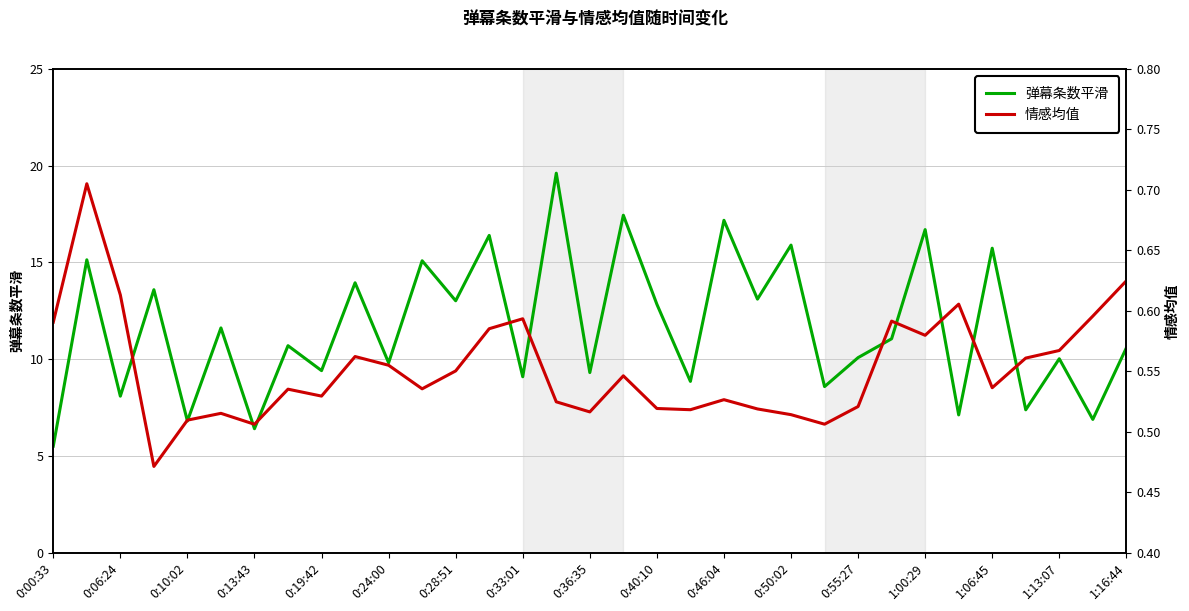

The value of 弹幕条数平滑 at 1:00:29 is 4.0. True or false?

False